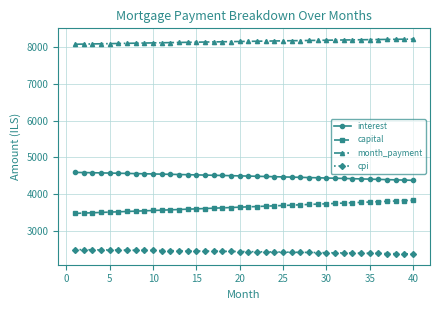

At how many categories does at least one series exceed 7791?

40